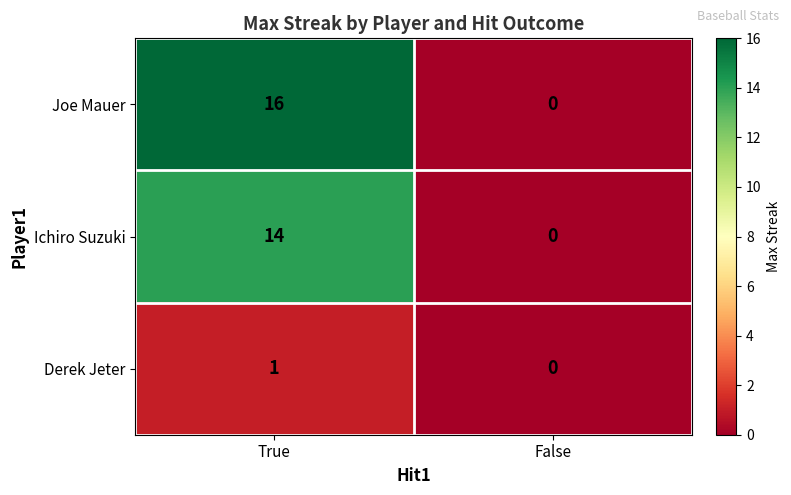

Between True and False, which series saw the biggest shift?

Joe Mauer